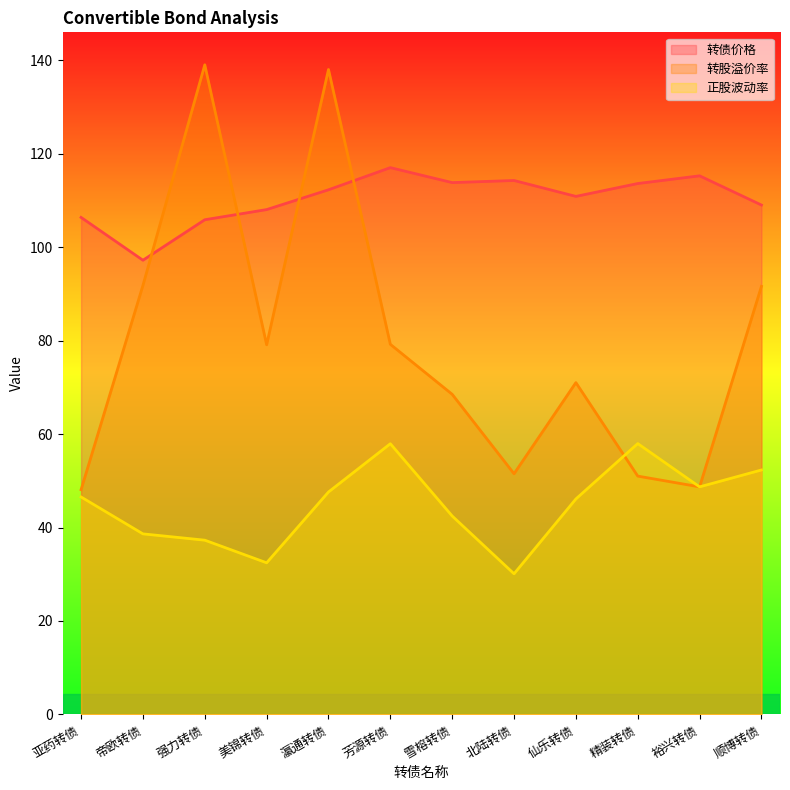

How many data points does each series have?

12